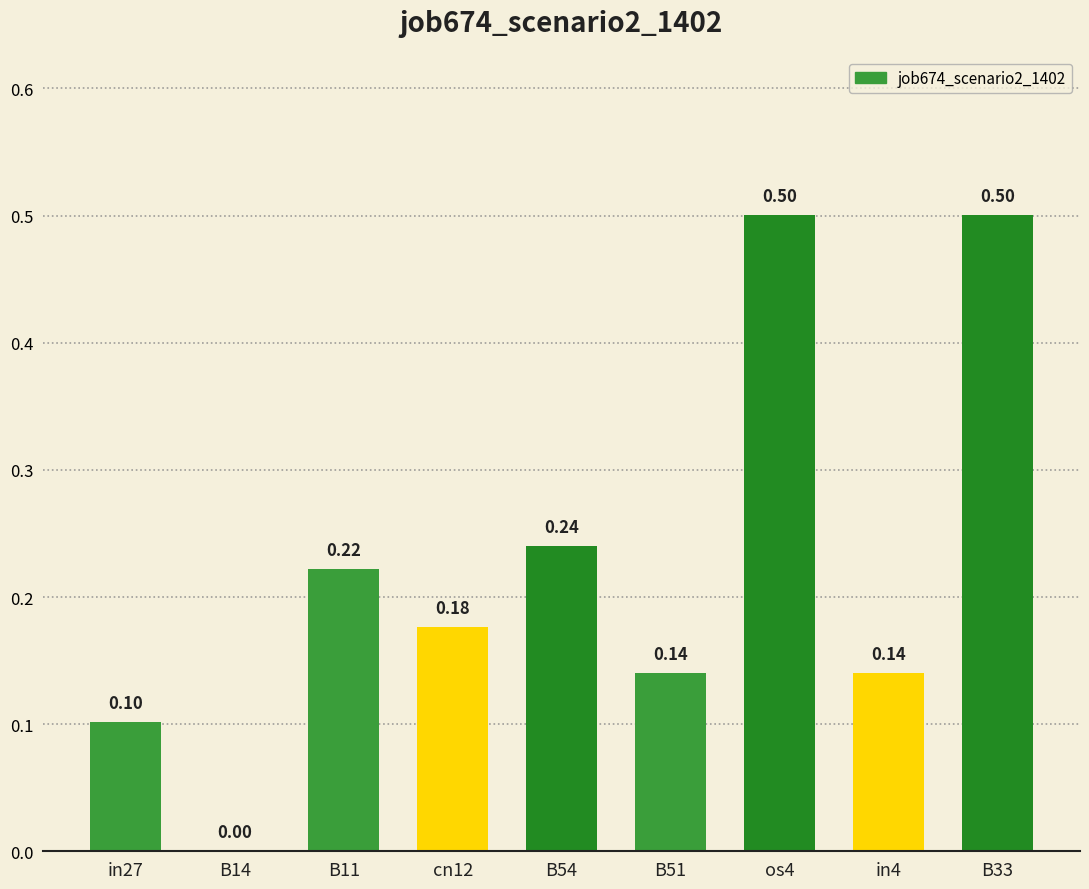

What is the sum of all values?

2.0